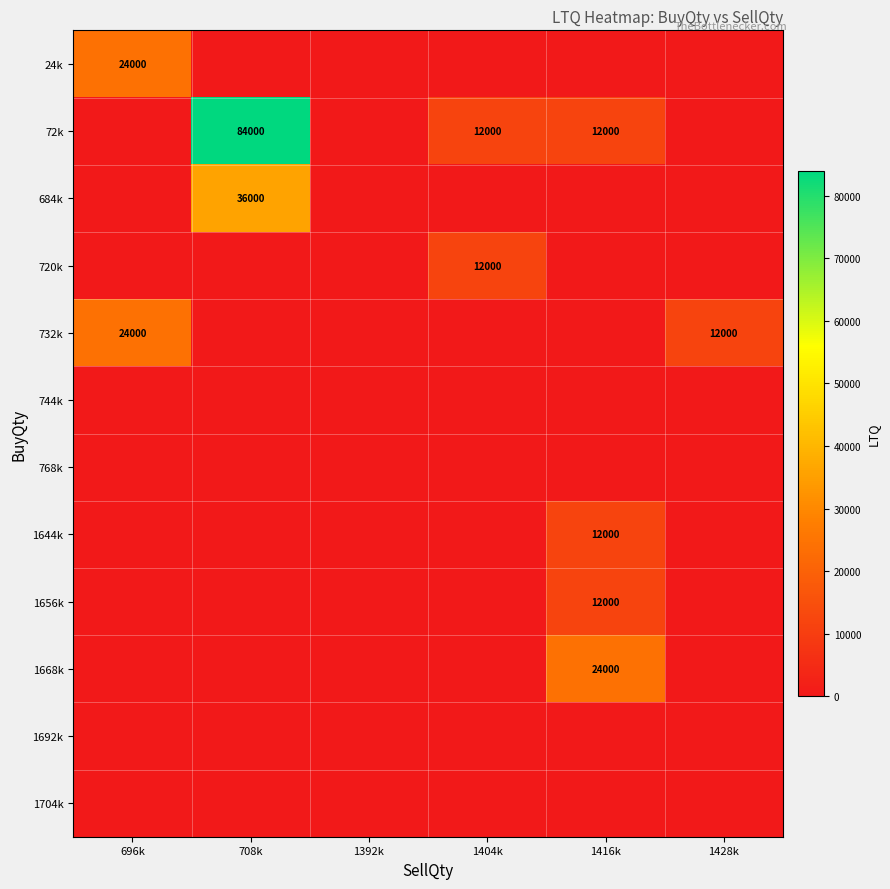

At which label does 1692k reach its minimum?

696k